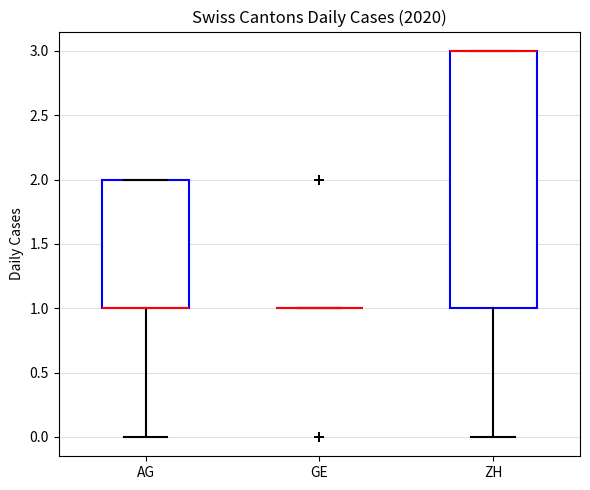

Comparing the boxes themselves (not the whiskers), which one is the tallest?

ZH